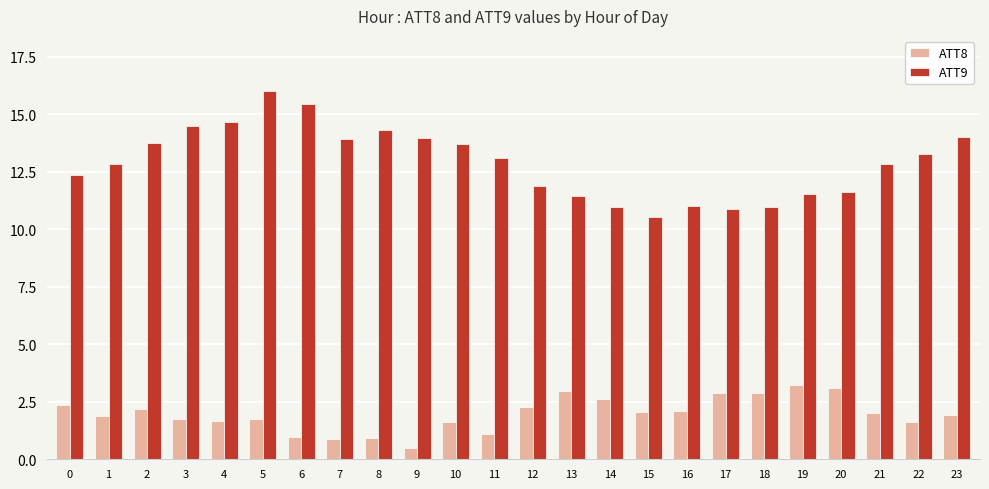

Does the chart contain any negative values?

No